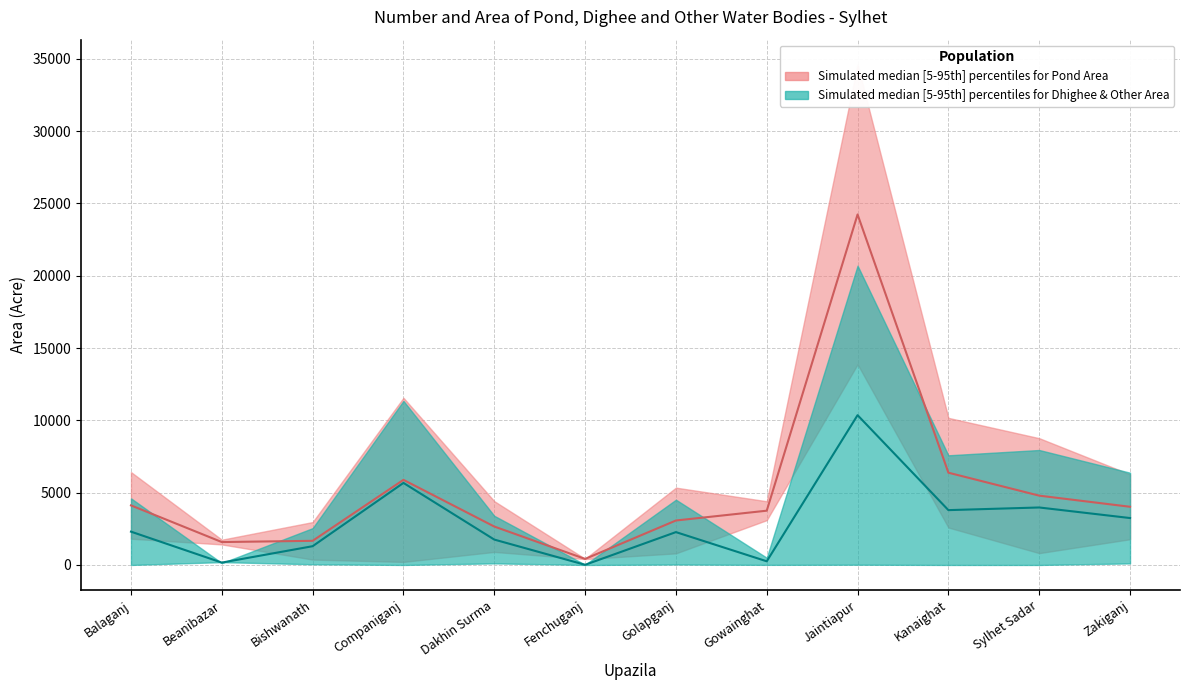

Which series changed the most between Beanibazar and Kanaighat?

Pond Area Upper